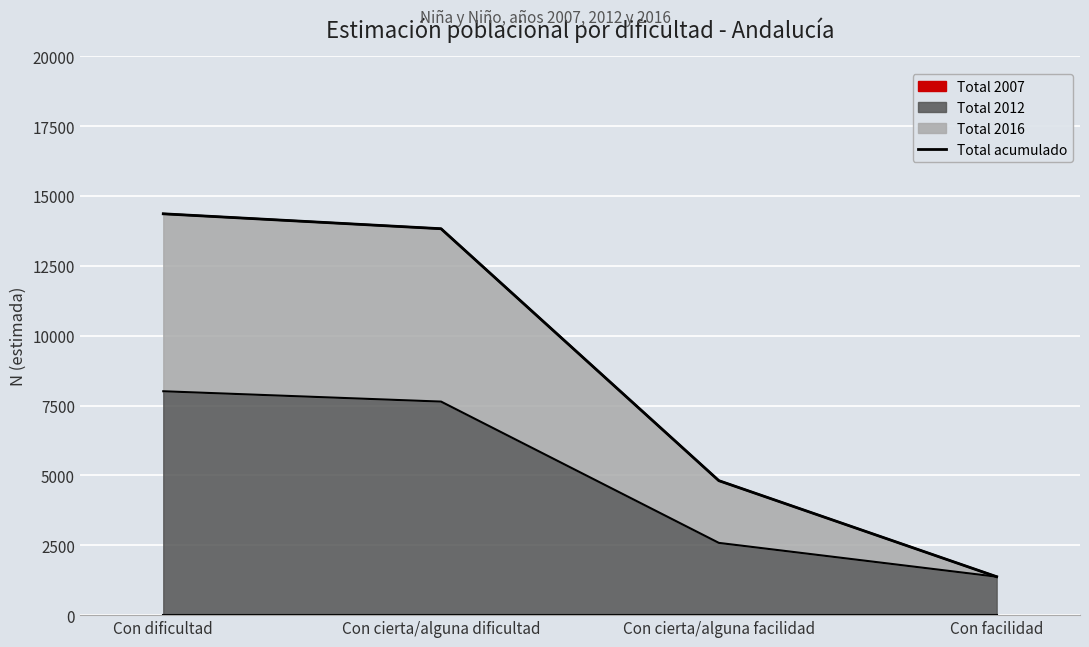

What is the value of the 3rd point from the left?

4811